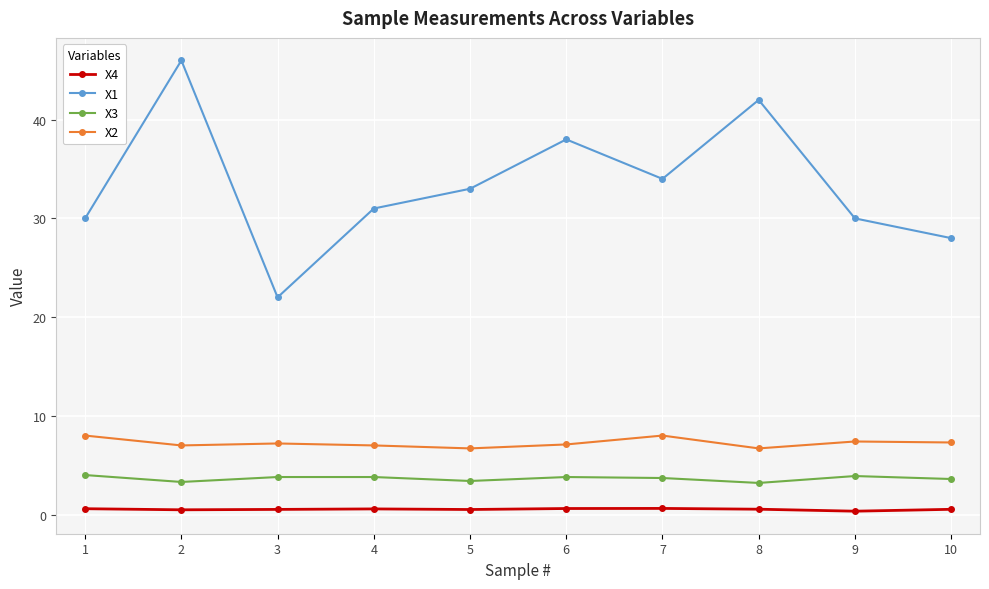

Which series has the largest range (max minus min)?

X1